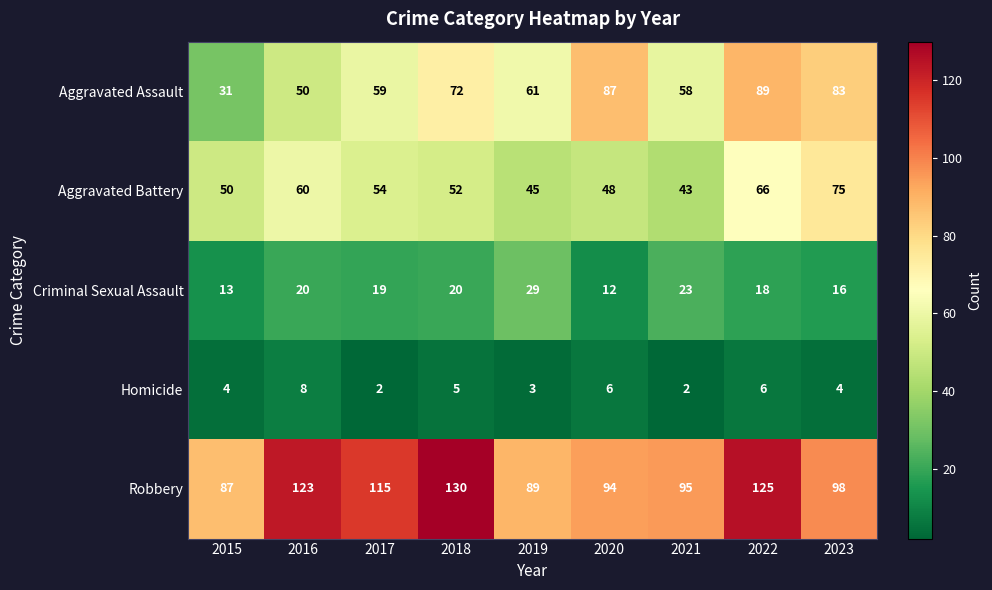

The value of Criminal Sexual Assault at 2016 is 20. True or false?

True